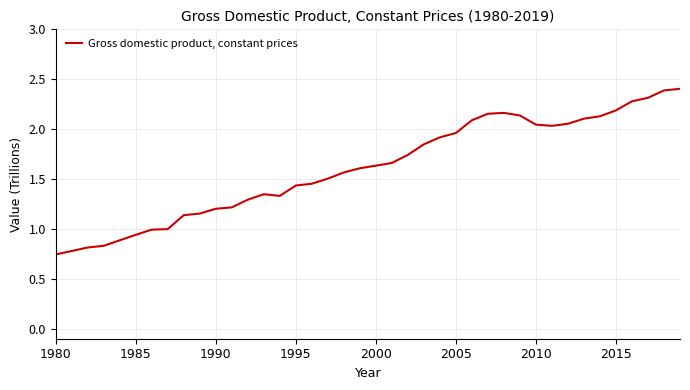

Reading left to right, extract all data points from this chart.

0.7	0.8	0.8	0.8	0.9	0.9	1.0	1.0	1.1	1.2	1.2	1.2	1.3	1.3	1.3	1.4	1.5	1.5	1.6	1.6	1.6	1.7	1.7	1.8	1.9	2.0	2.1	2.2	2.2	2.1	2.0	2.0	2.1	2.1	2.1	2.2	2.3	2.3	2.4	2.4